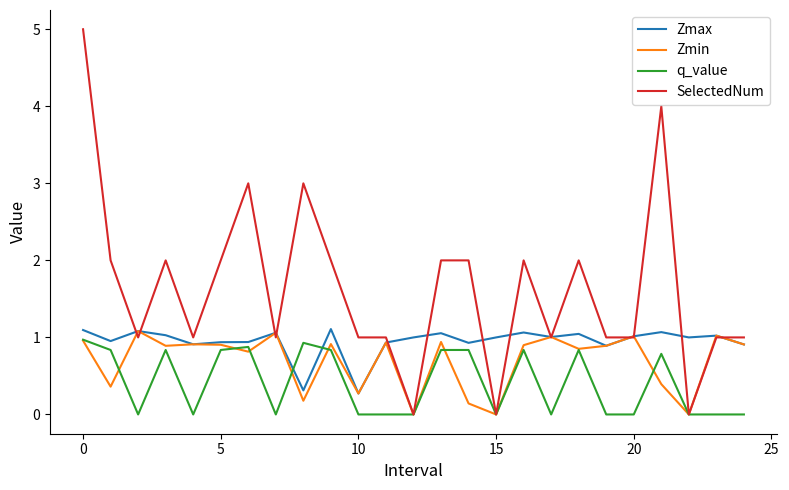

Which series has the largest total across all categories?

SelectedNum